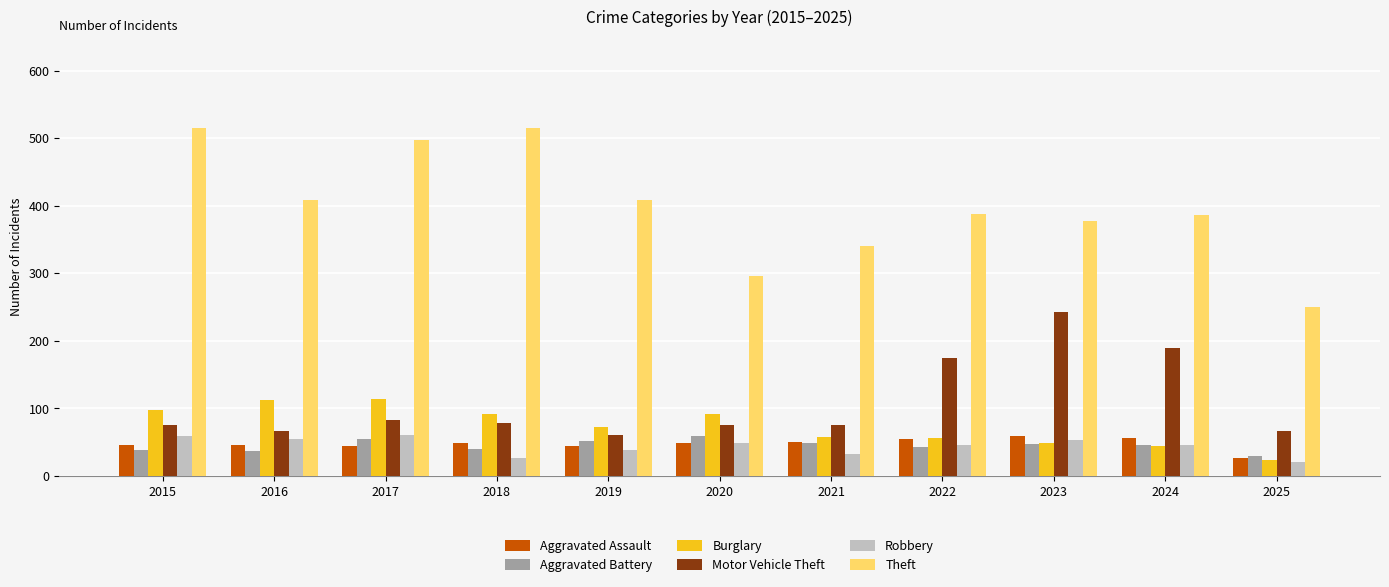

Which series has the widest spread of values?

Theft